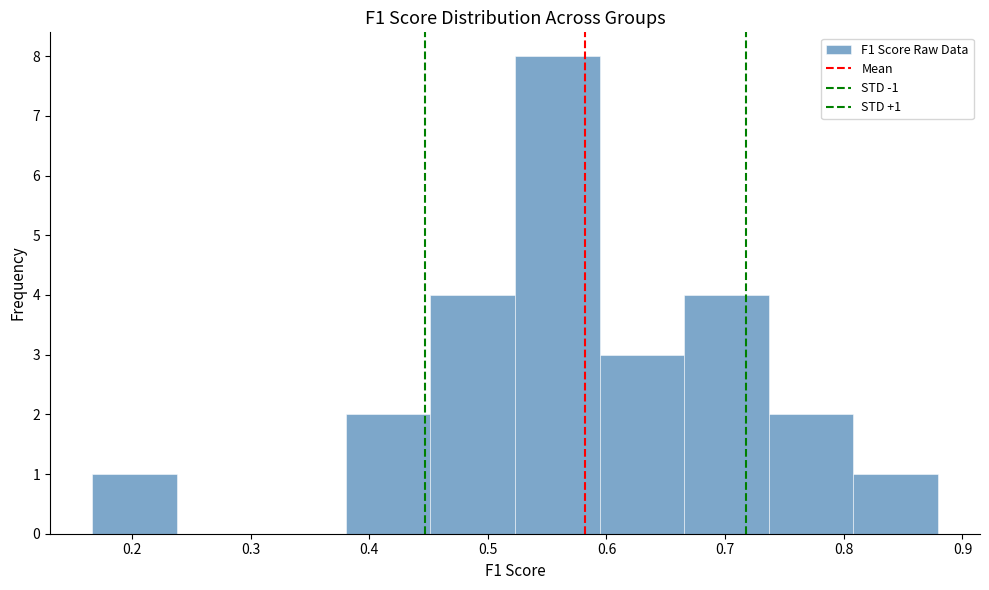

Over which range of the x-axis is the bar tallest?

0.52 to 0.59